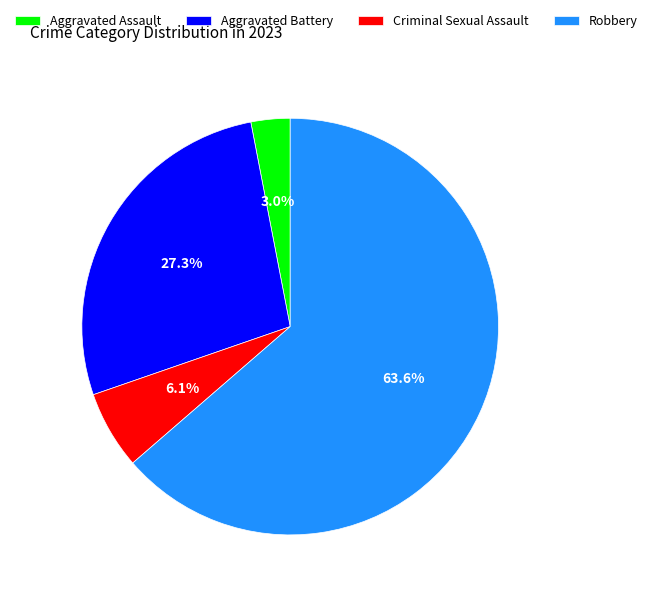

What portion of the pie excludes Aggravated Battery?

72.7%